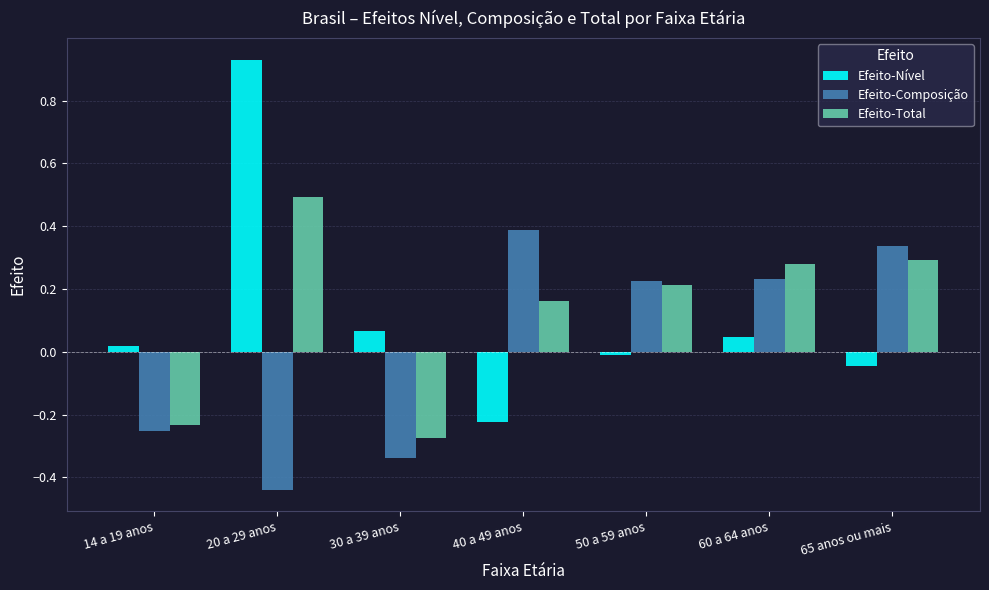

At which category is the sum across all series the highest?

20 a 29 anos